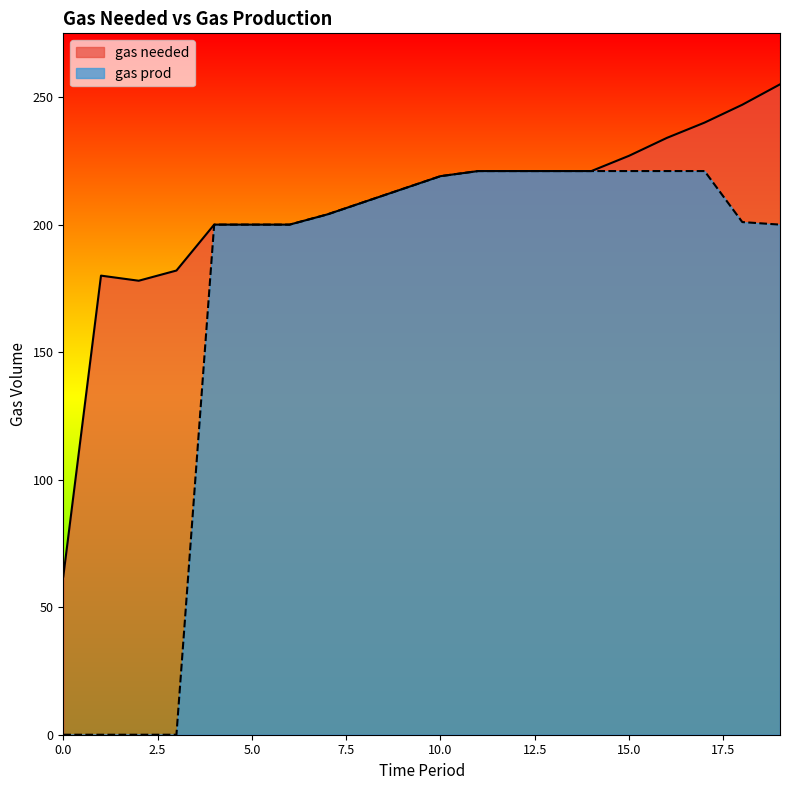

The value of gas prod at 16 is 335. True or false?

False